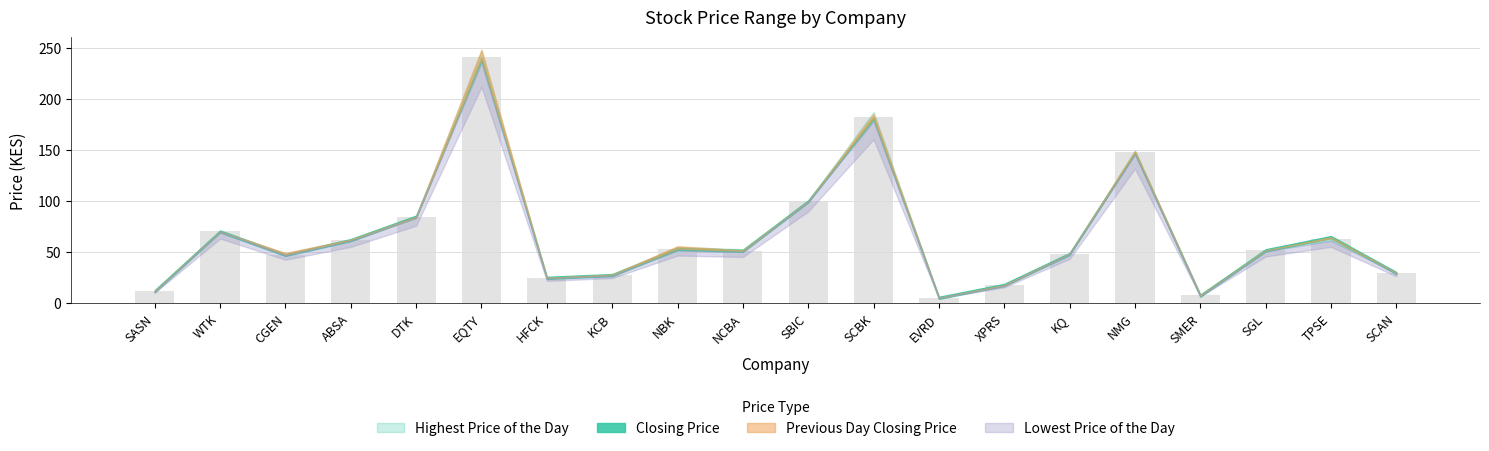

What is the value of the 18th bar from the left?

51.5